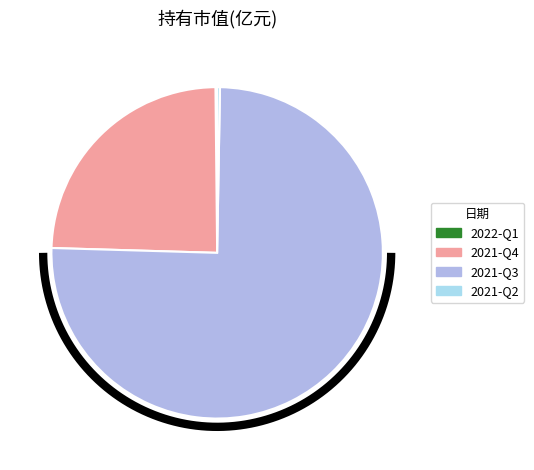

Is there any slice that represents more than half of the pie?

Yes